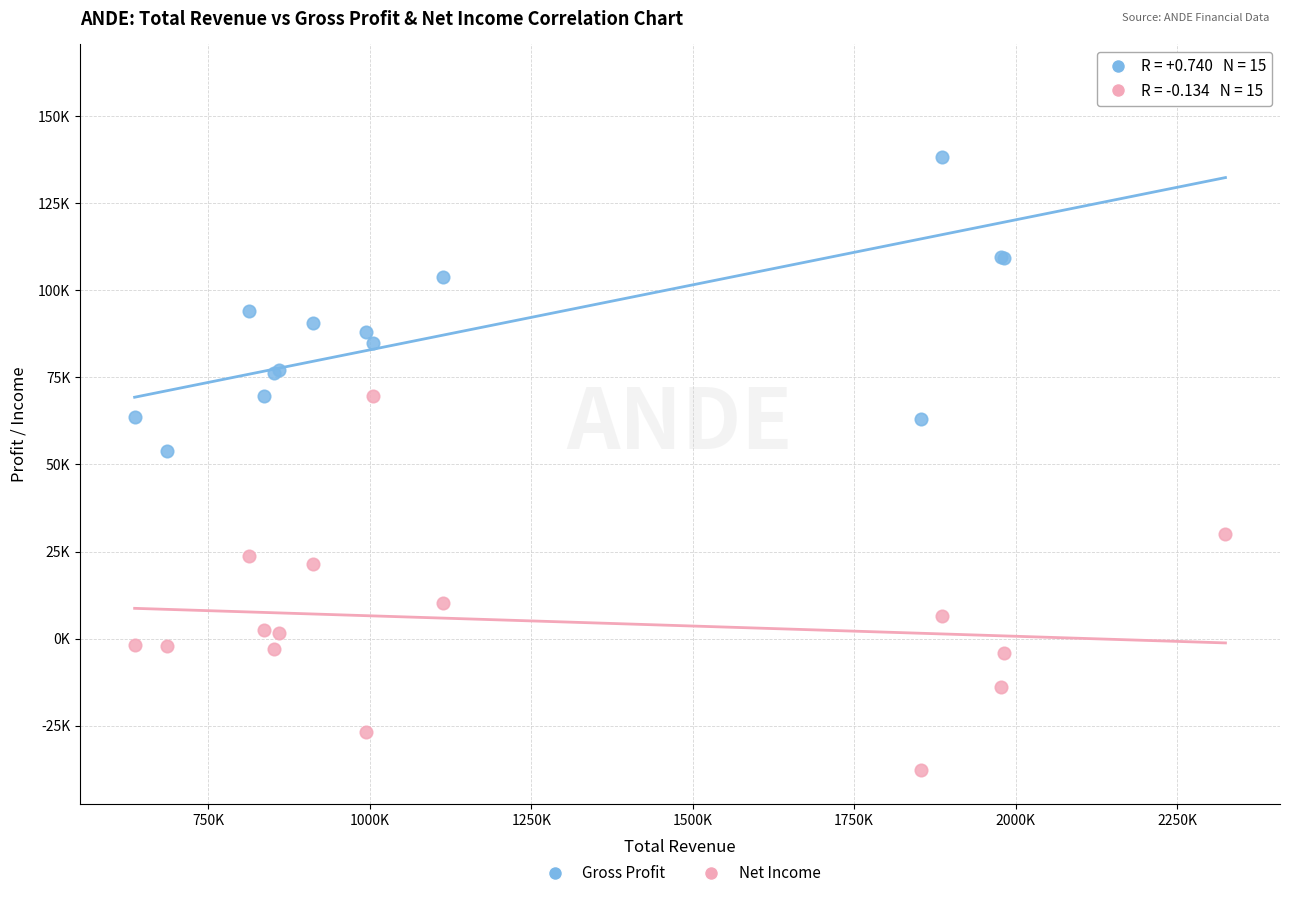

Which series contains the lowest Y value?

Net Income